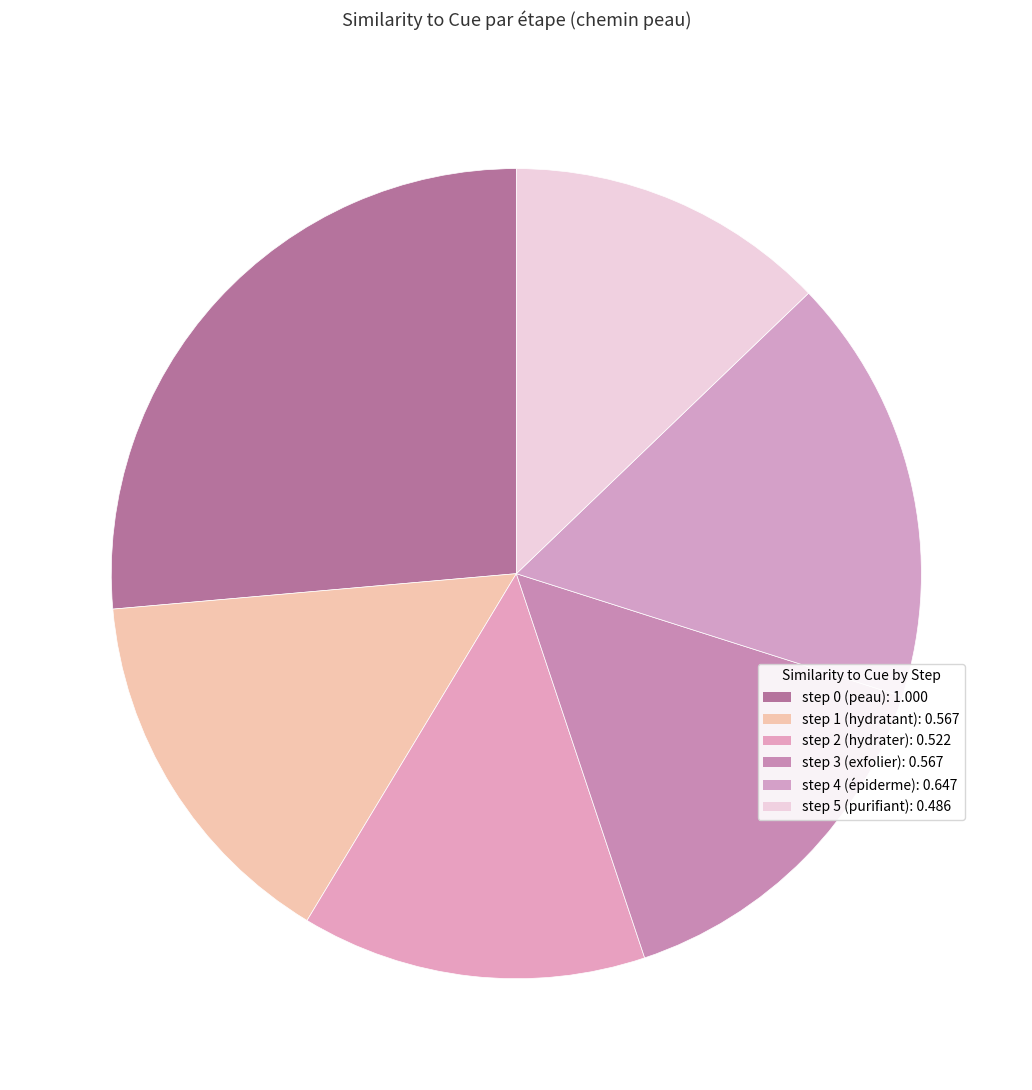

What percentage is the step 0 (peau) slice, to the nearest percent?

26%